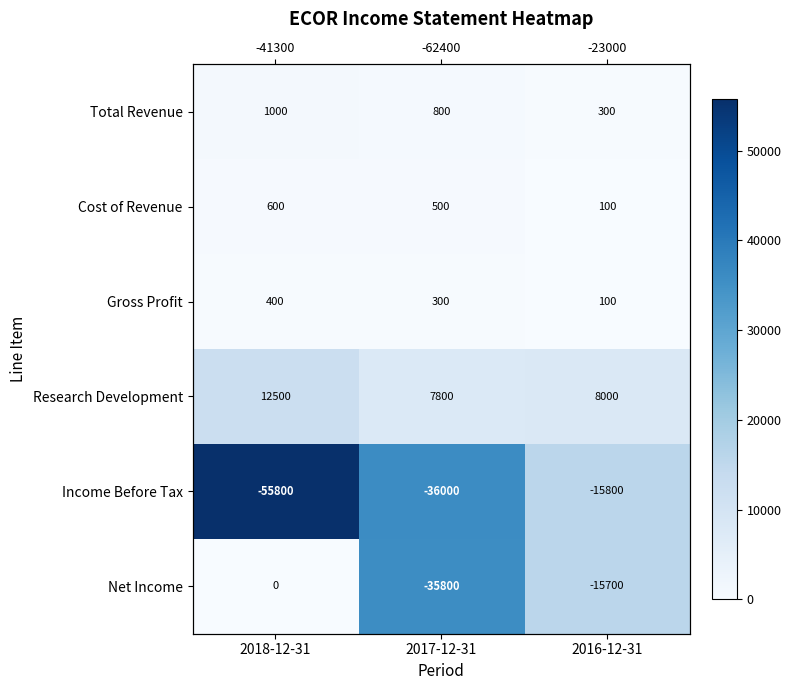

What is the difference between the maximum and minimum values in the Total Revenue series?

700